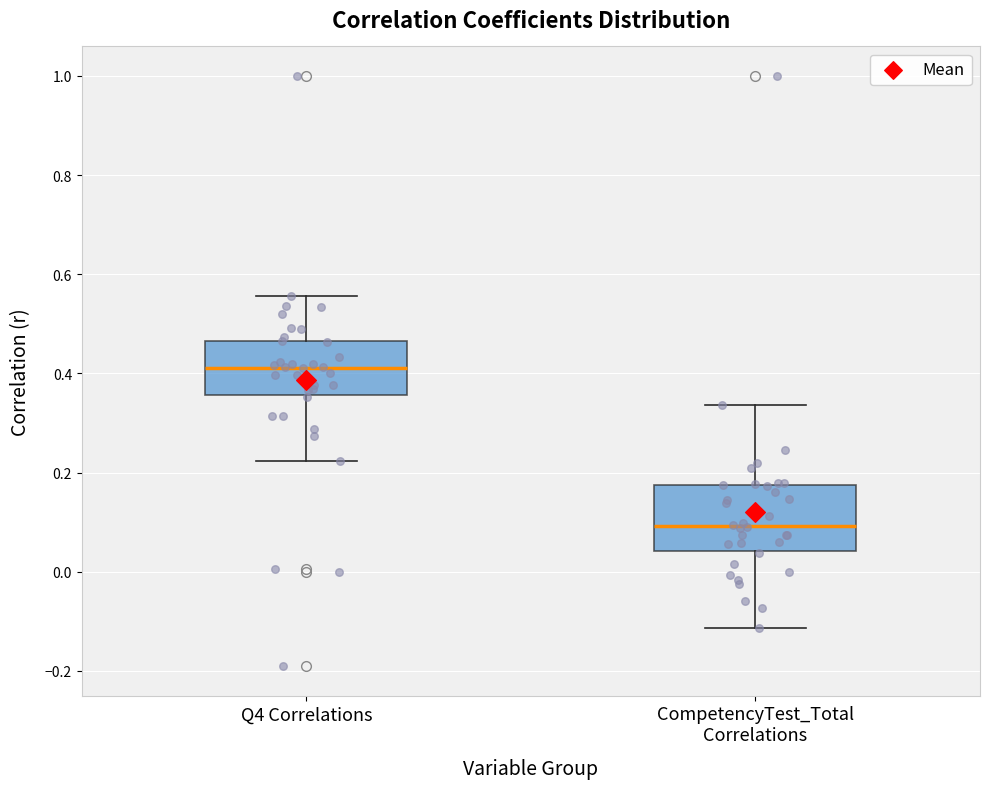

Where does the median line of the box for Q4 Correlations sit on the y-axis? The values are not printed on the chart, so give them approximately, as read against the axis.

0.42